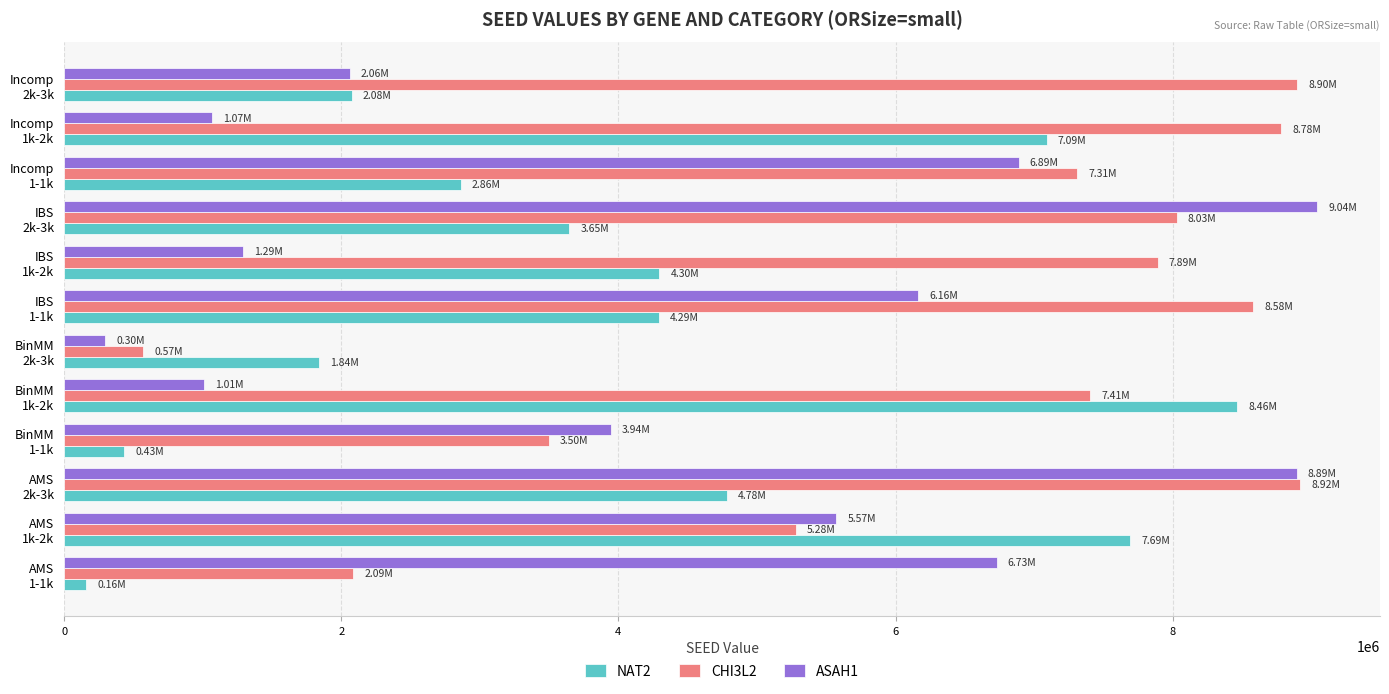

Which series has the largest total across all categories?

CHI3L2